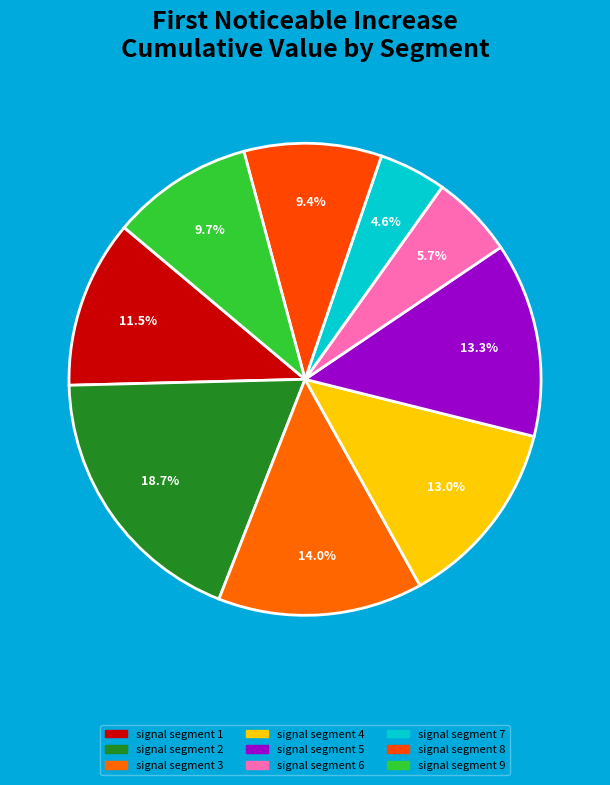

Which slice is the largest?

signal segment 2